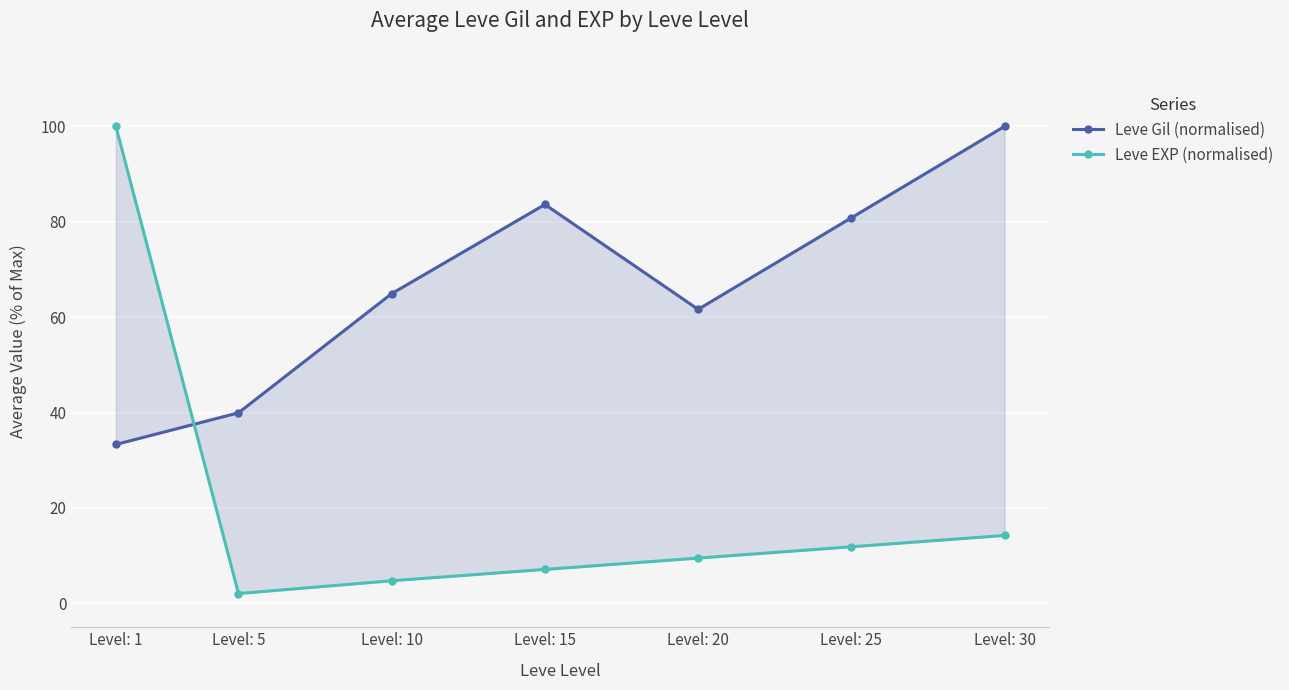

Where does the Leve EXP (normalised) series first go above 9?

Level: 1